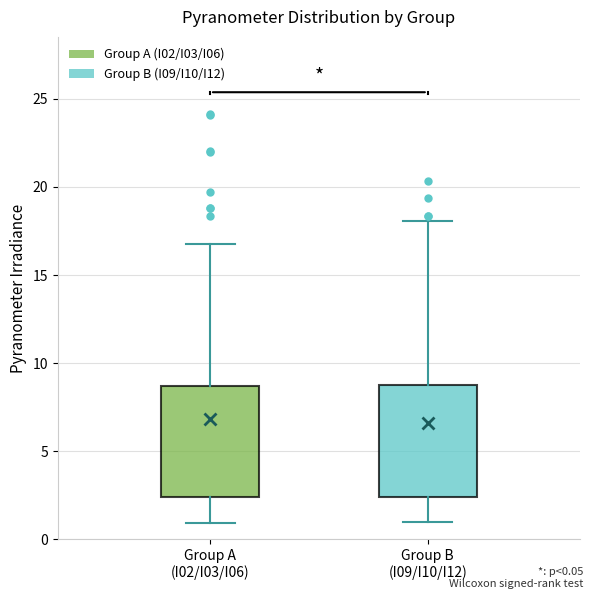

Reading left to right, transcribe this box plot: for each box, give where its median line is, the range the box spans, and where its two whiskers end, as read against the y-axis. The values are not printed on the chart, so give them approximately, as read against the axis.

Group A (I02/I03/I06): median 4.0, box 2.5 to 8.5, whiskers 1.0 to 17.0
Group B (I09/I10/I12): median 4.5, box 2.5 to 9.0, whiskers 1.0 to 18.0